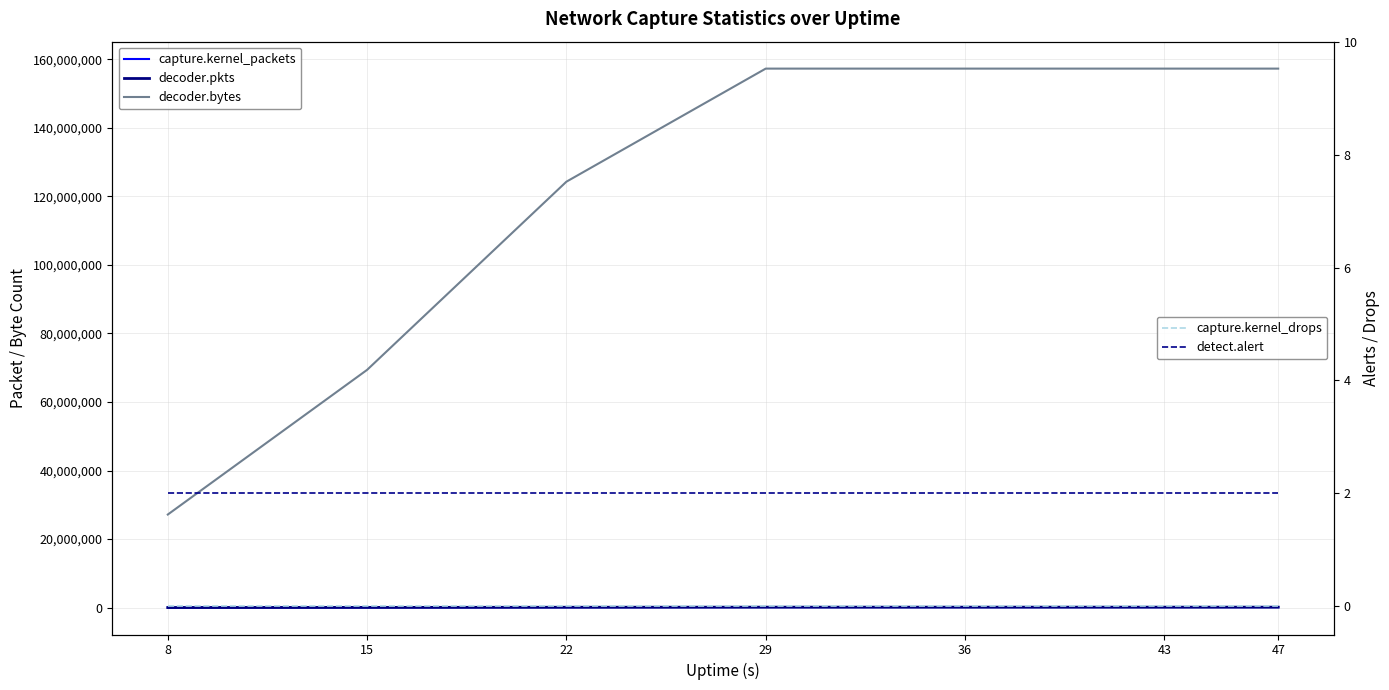

True or false: capture.kernel_drops has more than 2 interior local peaks.

False